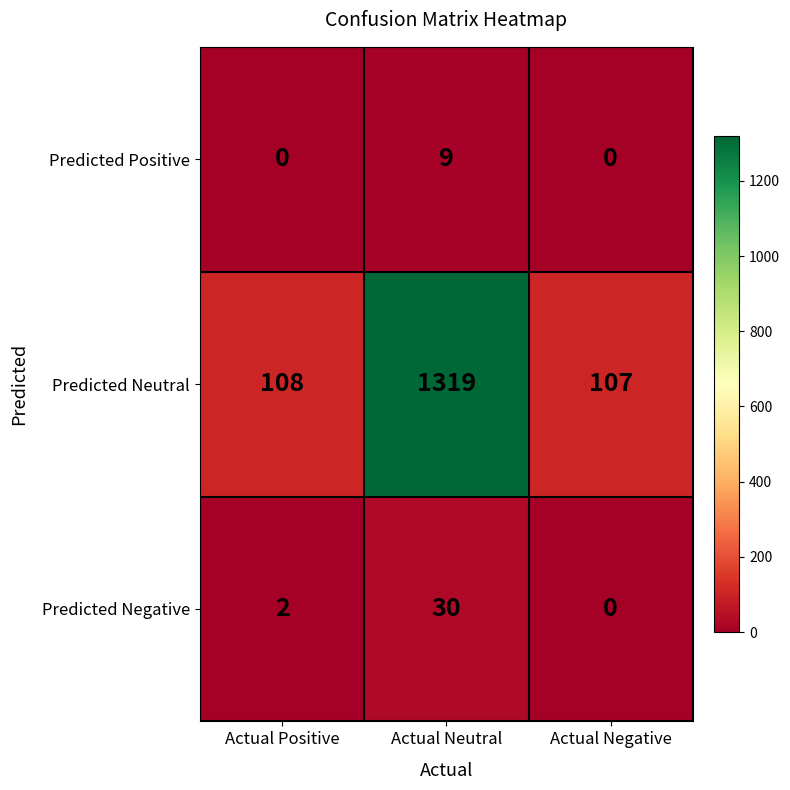

Where is Predicted Negative nearest to the value 15?

Actual Positive